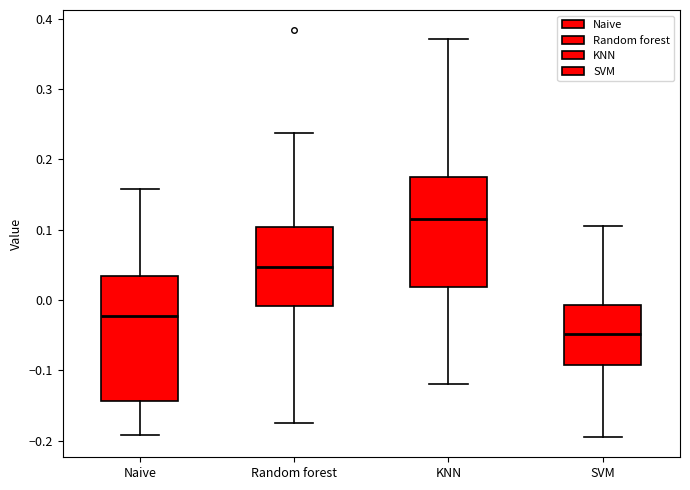

Reading left to right, transcribe this box plot: for each box, give where its median line is, the range the box spans, and where its two whiskers end, as read against the y-axis. The values are not printed on the chart, so give them approximately, as read against the axis.

Naive: median -0.02, box -0.14 to 0.03, whiskers -0.19 to 0.16
Random forest: median 0.05, box -0.01 to 0.10, whiskers -0.18 to 0.24
KNN: median 0.12, box 0.02 to 0.17, whiskers -0.12 to 0.37
SVM: median -0.05, box -0.09 to -0.01, whiskers -0.19 to 0.10